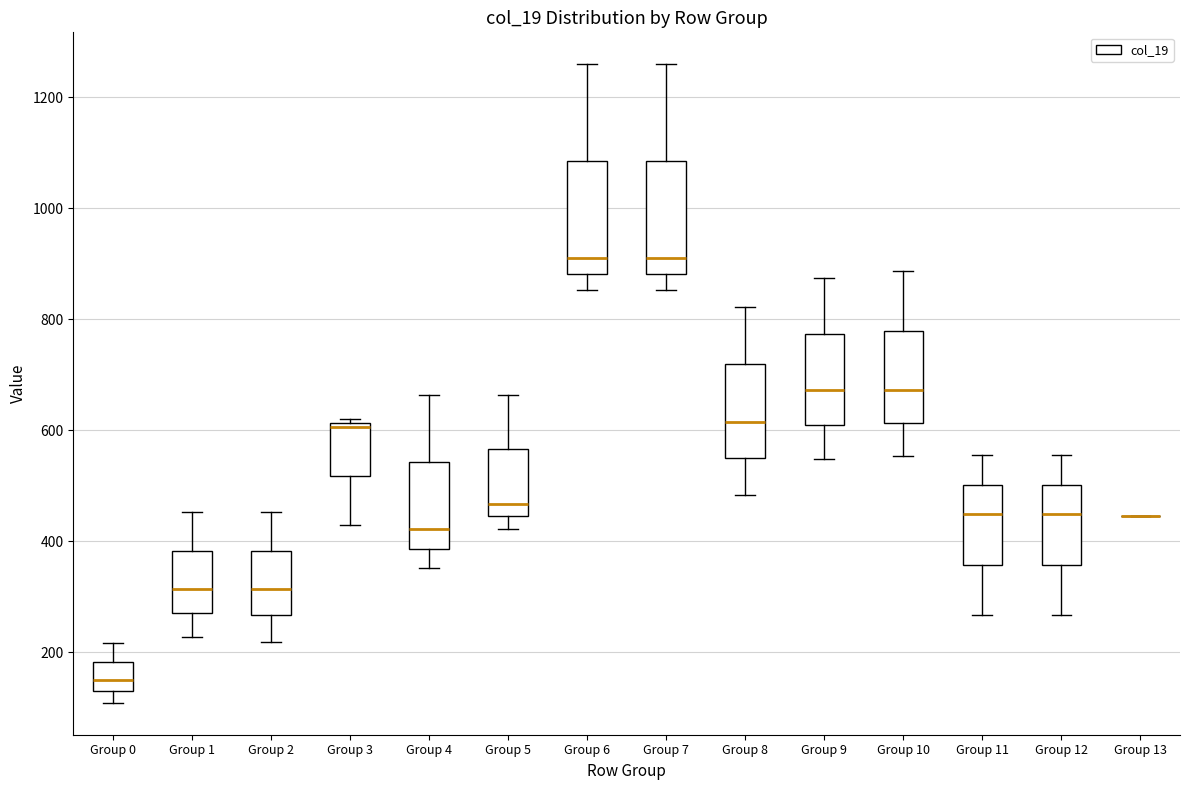

Reading left to right, read every box against the y-axis: the position of its median line, the range the box covers, and the ends of its whiskers. The values are not printed on the chart, so give them approximately, as read against the axis.

Group 0: median 160, box 120 to 180, whiskers 100 to 220
Group 1: median 320, box 280 to 380, whiskers 220 to 460
Group 2: median 320, box 260 to 380, whiskers 220 to 460
Group 3: median 600, box 520 to 620, whiskers 420 to 620 (just above the box's upper edge)
Group 4: median 420, box 380 to 540, whiskers 360 to 660
Group 5: median 460, box 440 to 560, whiskers 420 to 660
Group 6: median 920, box 880 to 1080, whiskers 860 to 1260
Group 7: median 920, box 880 to 1080, whiskers 860 to 1260
Group 8: median 620, box 540 to 720, whiskers 480 to 820
Group 9: median 680, box 620 to 780, whiskers 540 to 880
Group 10: median 680, box 620 to 780, whiskers 560 to 880
Group 11: median 440, box 360 to 500, whiskers 260 to 560
Group 12: median 440, box 360 to 500, whiskers 260 to 560
Group 13: box collapsed to a line at 440, whiskers 440 to 440